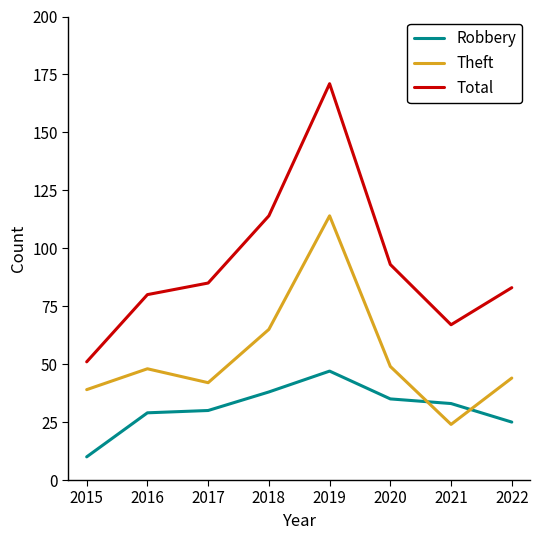

Where is Theft nearest to the value 69?

2018